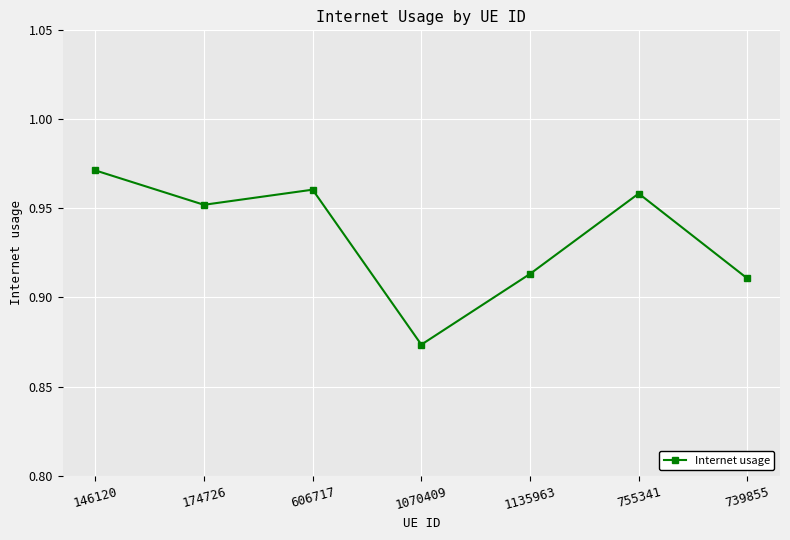

How many series are shown in this chart?

1